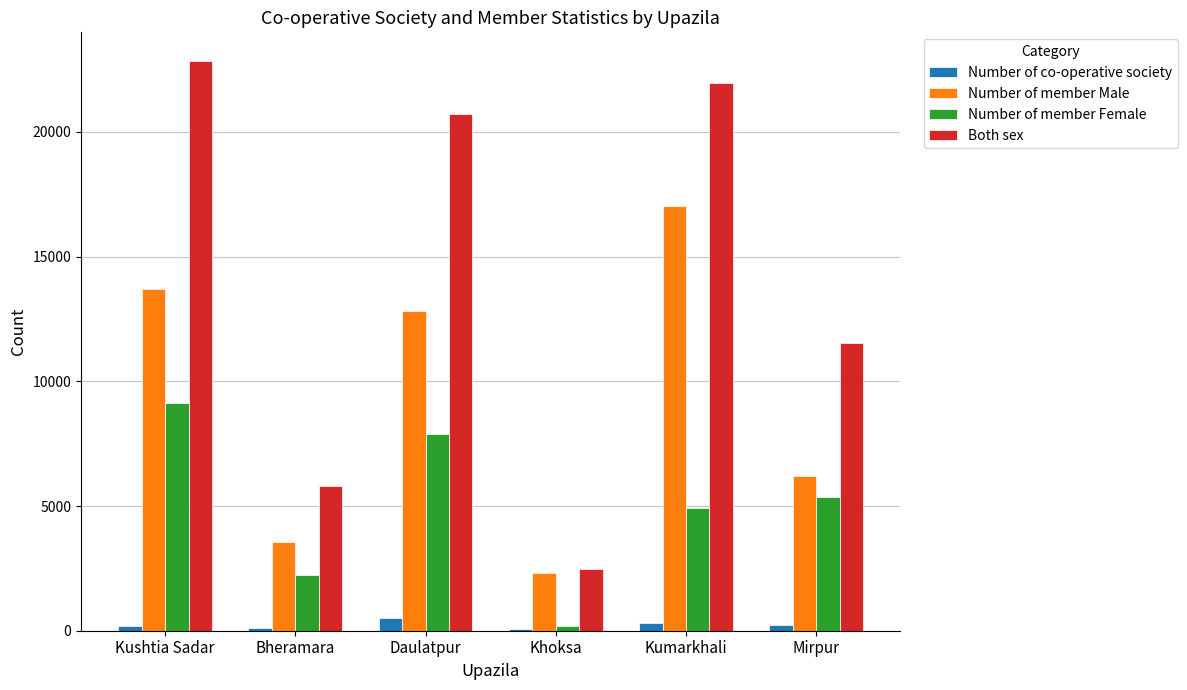

At which category does the chart reach its peak across all series?

Kushtia Sadar